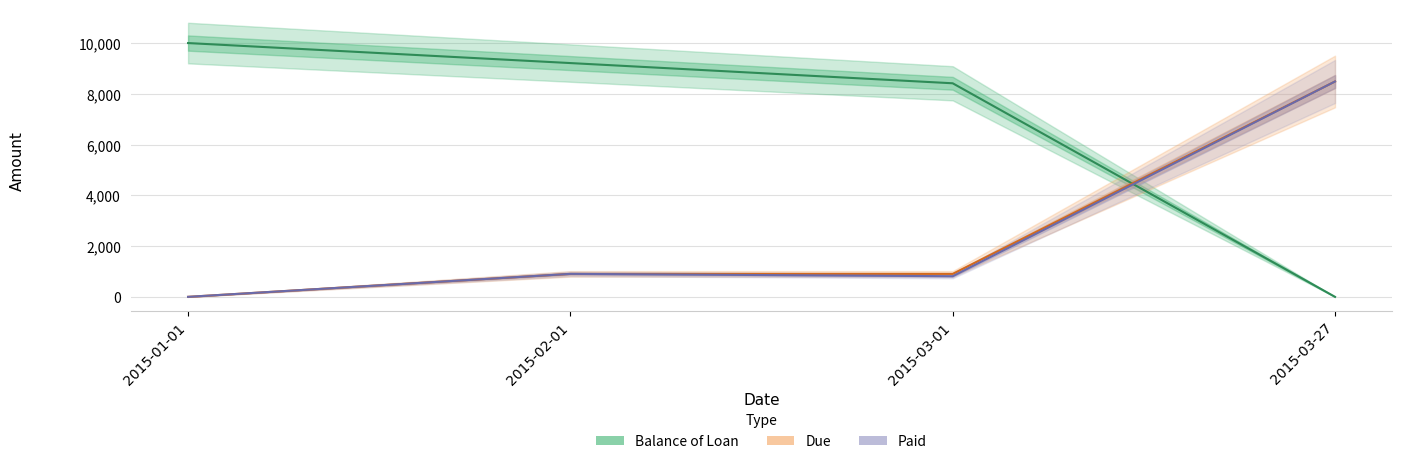

Reading right to left, extract all data points from this chart.

Balance of Loan: 2015-03-27=0.0	2015-03-01=8415.1	2015-02-01=9211.5	2015-01-01=10000.0
Due: 2015-03-27=8485.7	2015-03-01=905.3	2015-02-01=905.2	2015-01-01=0.0
Paid: 2015-03-27=8485.7	2015-03-01=813.2	2015-02-01=905.2	2015-01-01=0.0